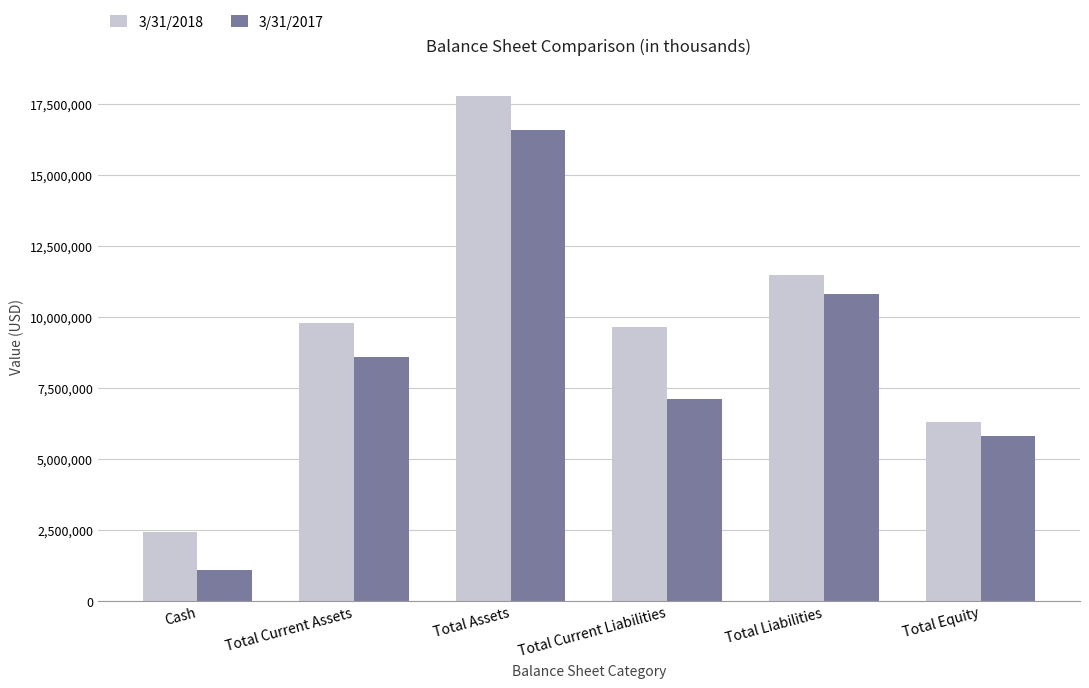

Which label corresponds to the largest value in the chart?

Total Assets